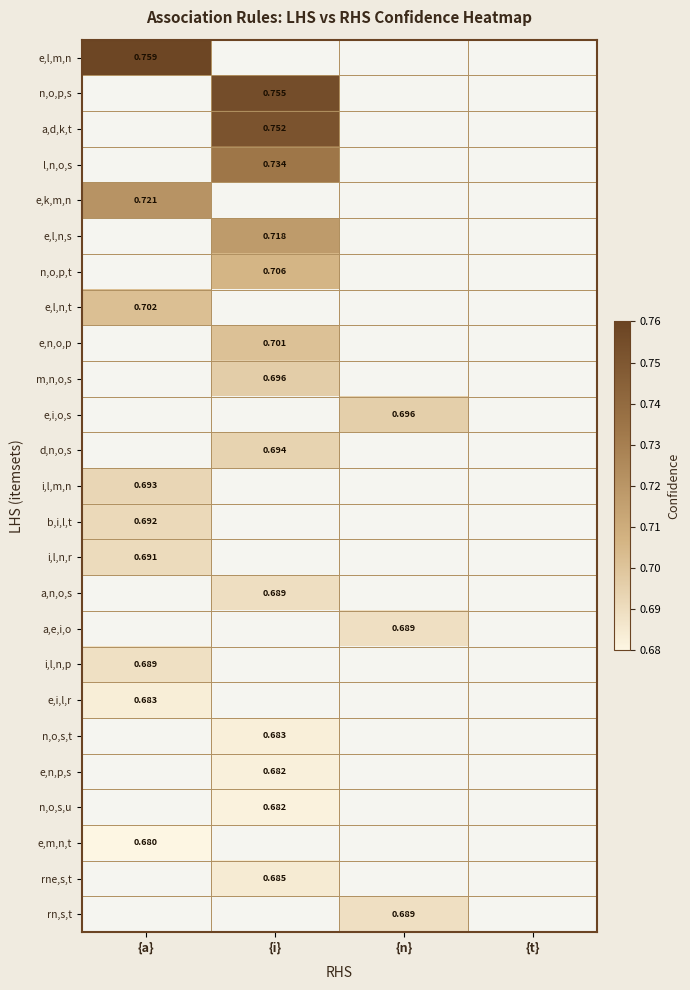

What is the total value across all series at {a}?

6.3